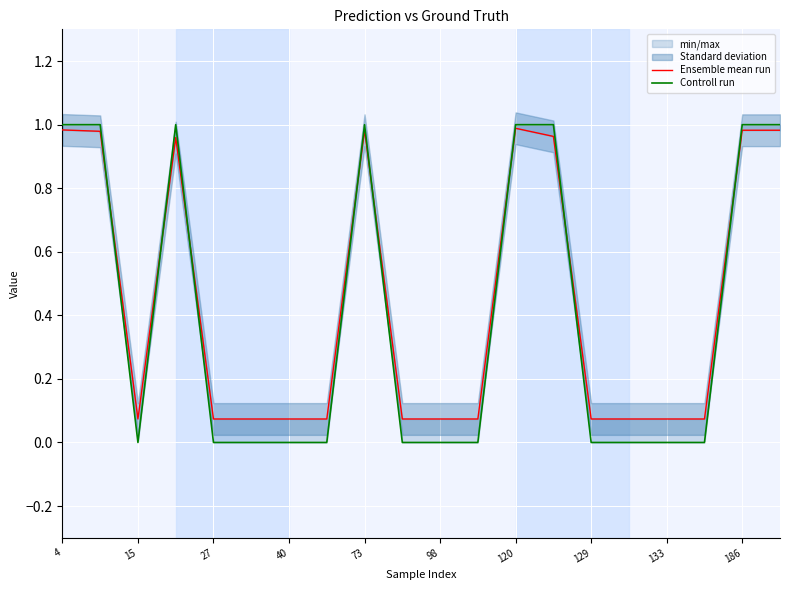

Which series has the largest total across all categories?

Ensemble mean run